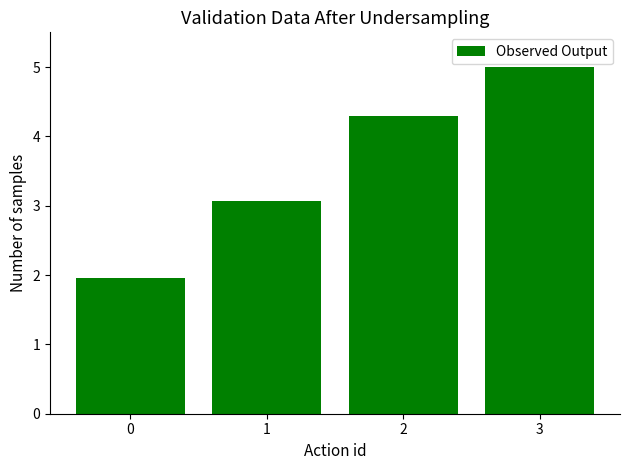

How many values are below 4?

2